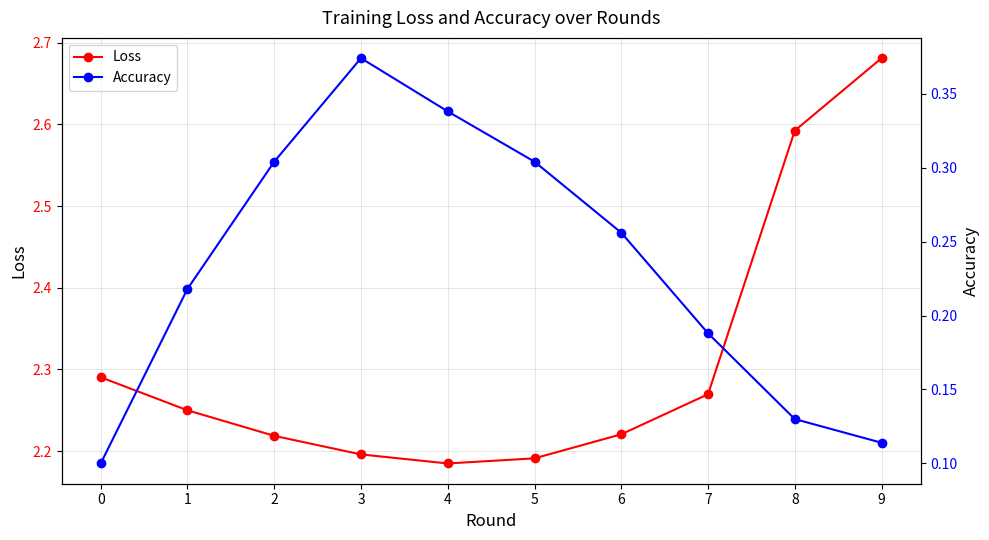

Does the chart have visible grid lines?

Yes